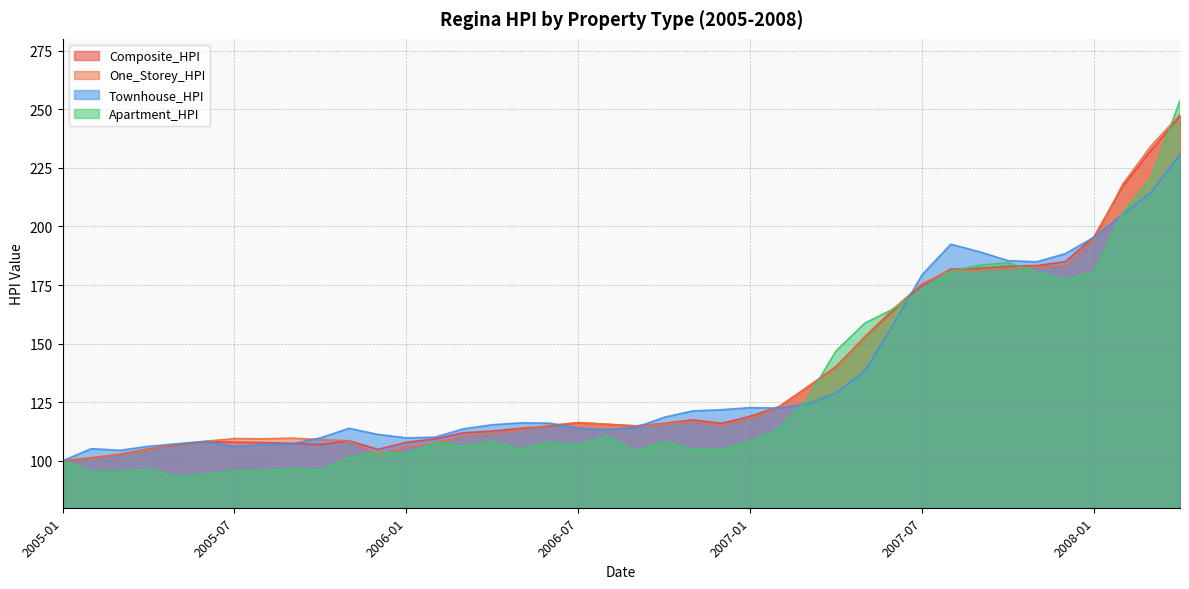

How many interior local valleys does the Townhouse_HPI series have?

6